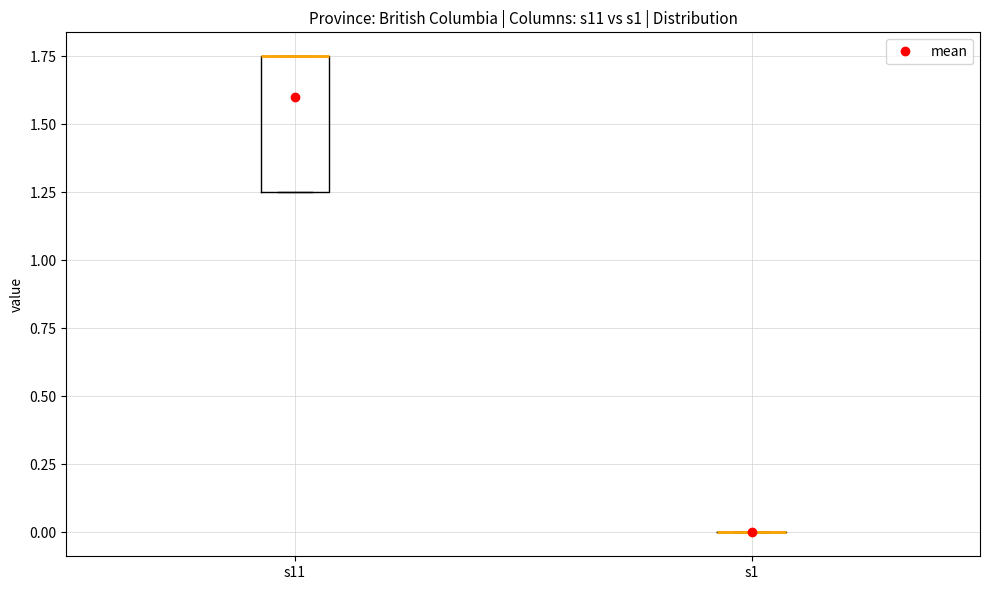

Where is the lower edge of the box for s11 on the y-axis? The values are not printed on the chart, so give them approximately, as read against the axis.

1.25